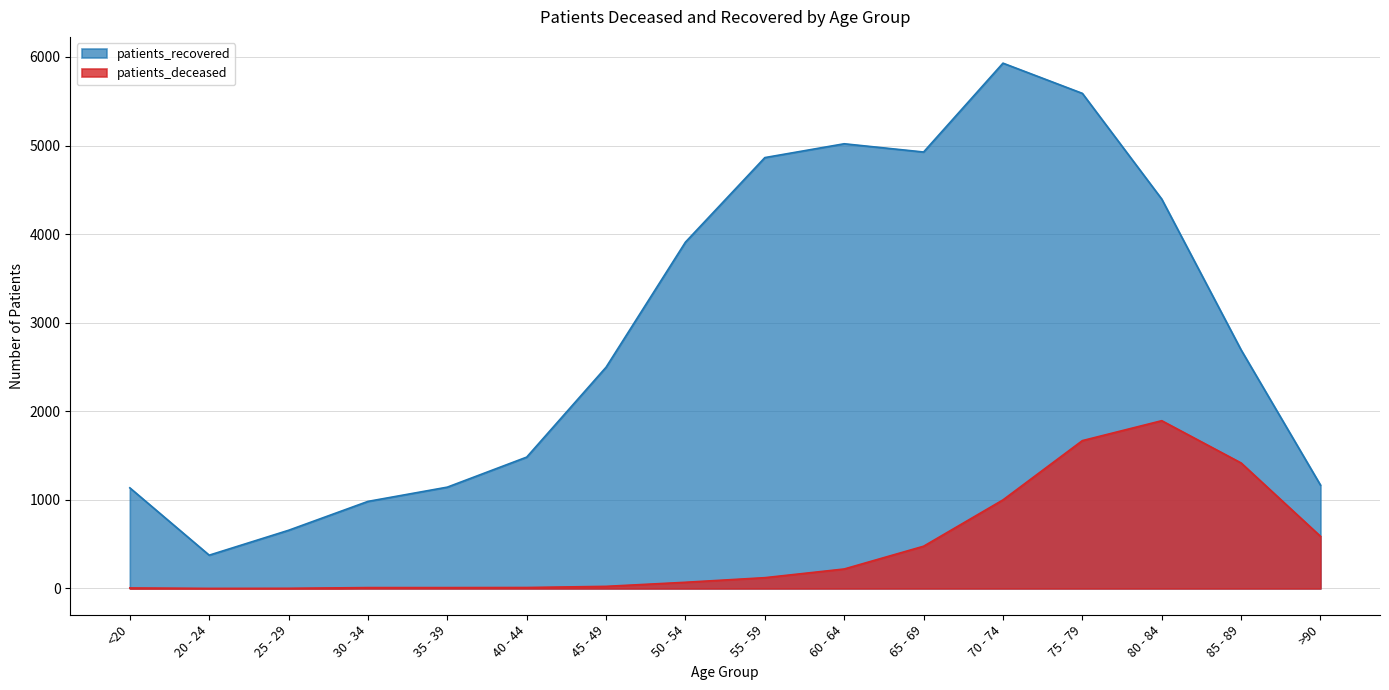

List the labels in order of patients_recovered value, smallest first.

20 - 24, 25 - 29, 30 - 34, <20, 35 - 39, >90, 40 - 44, 45 - 49, 85 - 89, 50 - 54, 80 - 84, 55 - 59, 65 - 69, 60 - 64, 75 - 79, 70 - 74